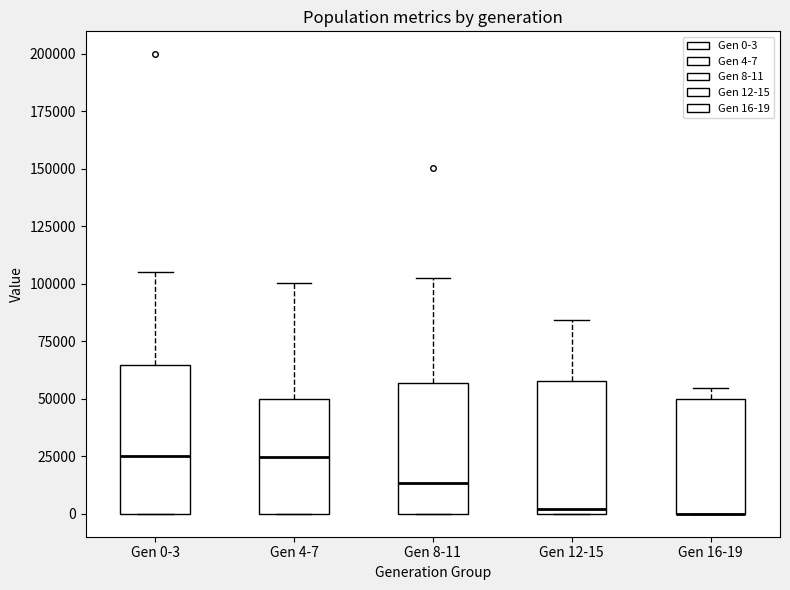

Reading left to right, transcribe this box plot: for each box, give where its median line is, the range the box spans, and where its two whiskers end, as read against the y-axis. The values are not printed on the chart, so give them approximately, as read against the axis.

Gen 0-3: median 25000, box 0 to 65000, whiskers 0 to 105000
Gen 4-7: median 25000, box 0 to 50000, whiskers 0 to 100000
Gen 8-11: median 15000, box 0 to 55000, whiskers 0 to 105000
Gen 12-15: median 0 (just above the box's lower edge), box 0 to 60000, whiskers 0 to 85000
Gen 16-19: median 0 (drawn on the box's lower edge), box 0 to 50000, whiskers 0 to 55000